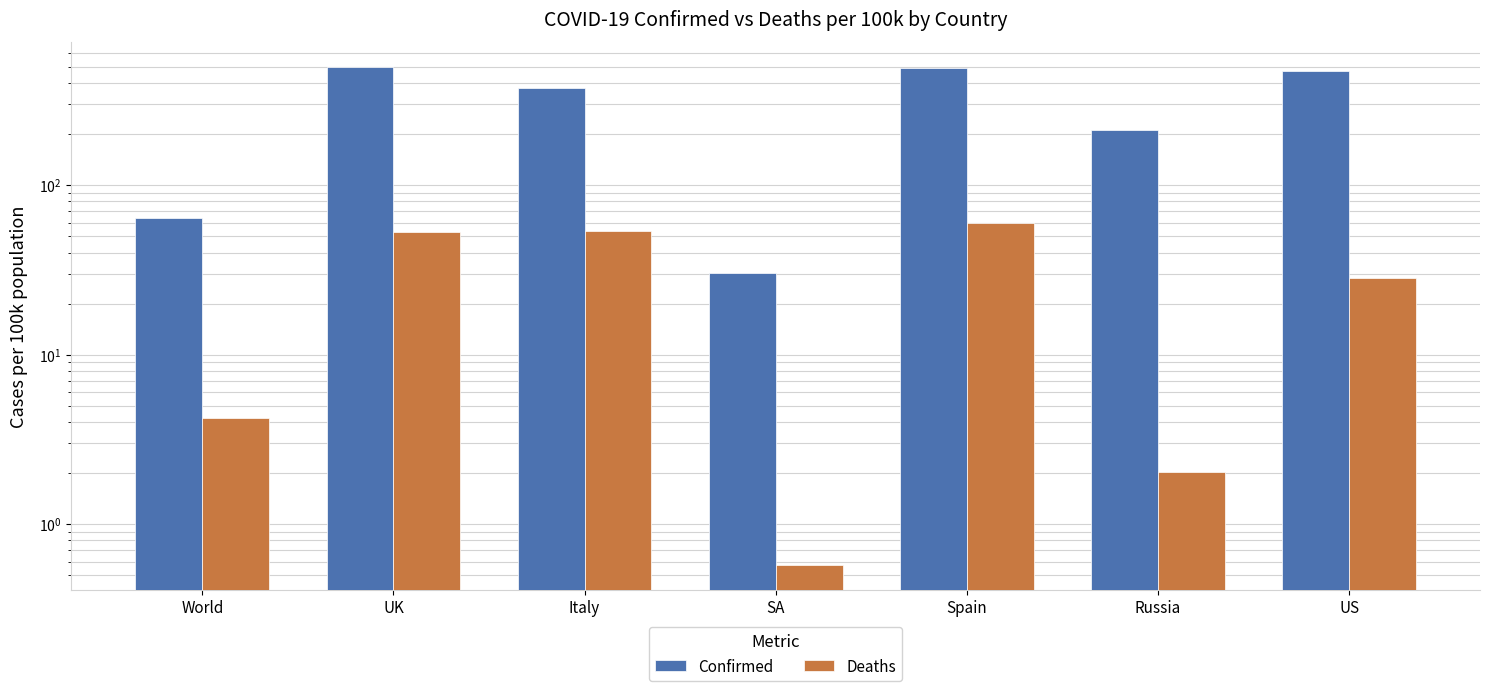

List the series in order of their peak value, lowest first.

Deaths, Confirmed